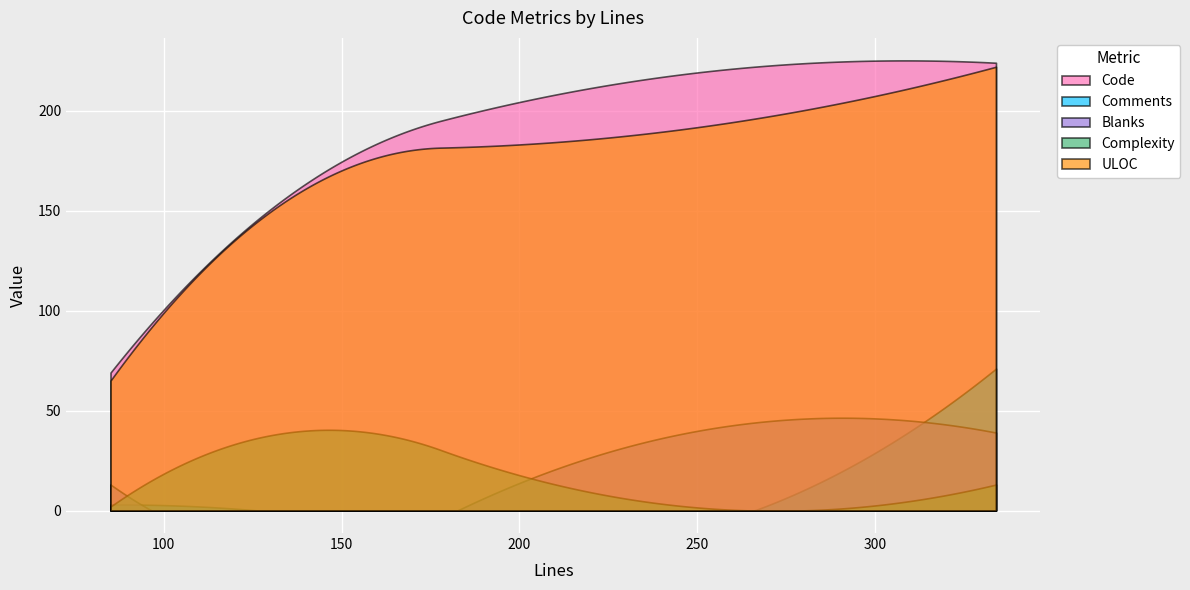

The Complexity series shows 13 at 334. True or false?

True